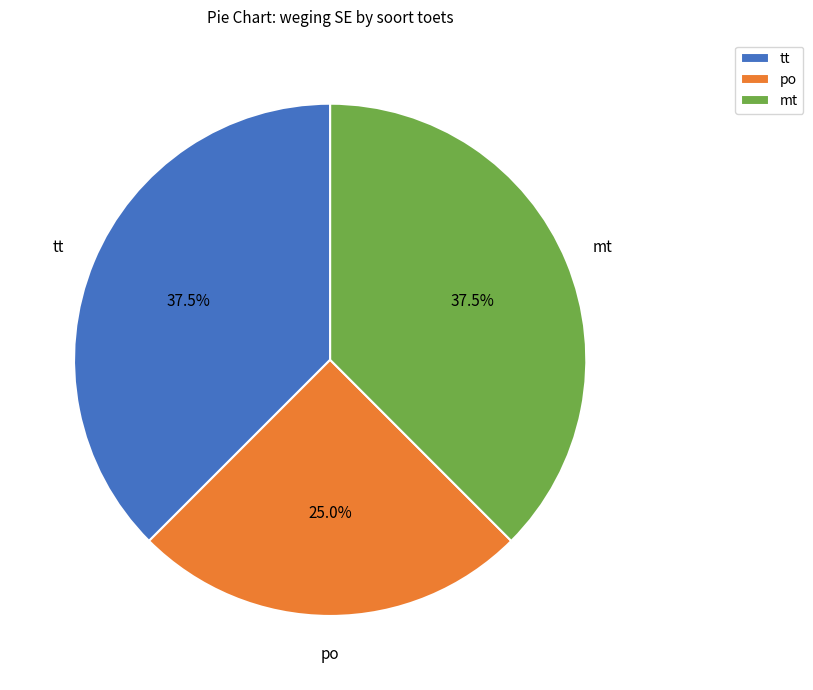

What percentage is NOT represented by mt?

62.5%